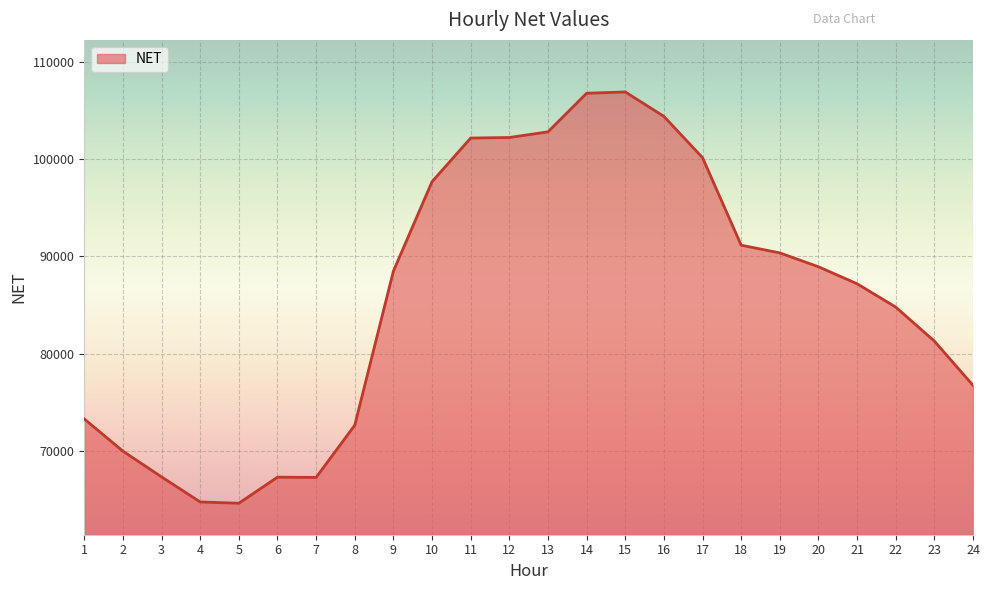

How many categories are shown in the chart?

24